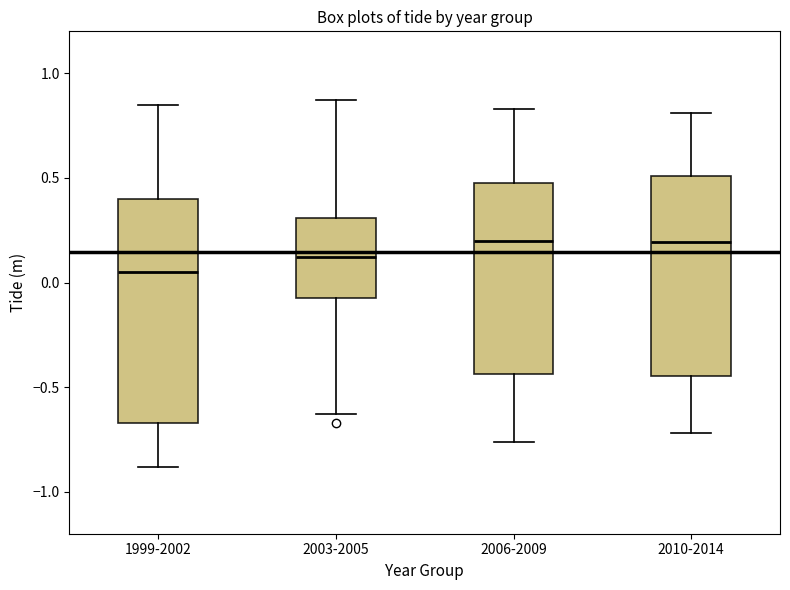

Reading left to right, read every box against the y-axis: the position of its median line, the range the box covers, and the ends of its whiskers. The values are not printed on the chart, so give them approximately, as read against the axis.

1999-2002: median 0.05, box -0.65 to 0.40, whiskers -0.90 to 0.85
2003-2005: median 0.10, box -0.05 to 0.30, whiskers -0.65 to 0.85
2006-2009: median 0.20, box -0.45 to 0.50, whiskers -0.75 to 0.85
2010-2014: median 0.20, box -0.45 to 0.50, whiskers -0.70 to 0.80